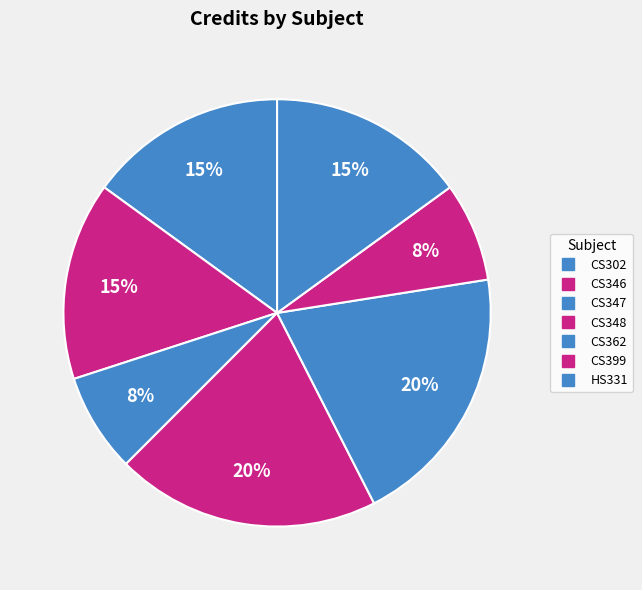

To the nearest percent, what is the difference between the largest and smallest slice percentages?

12%